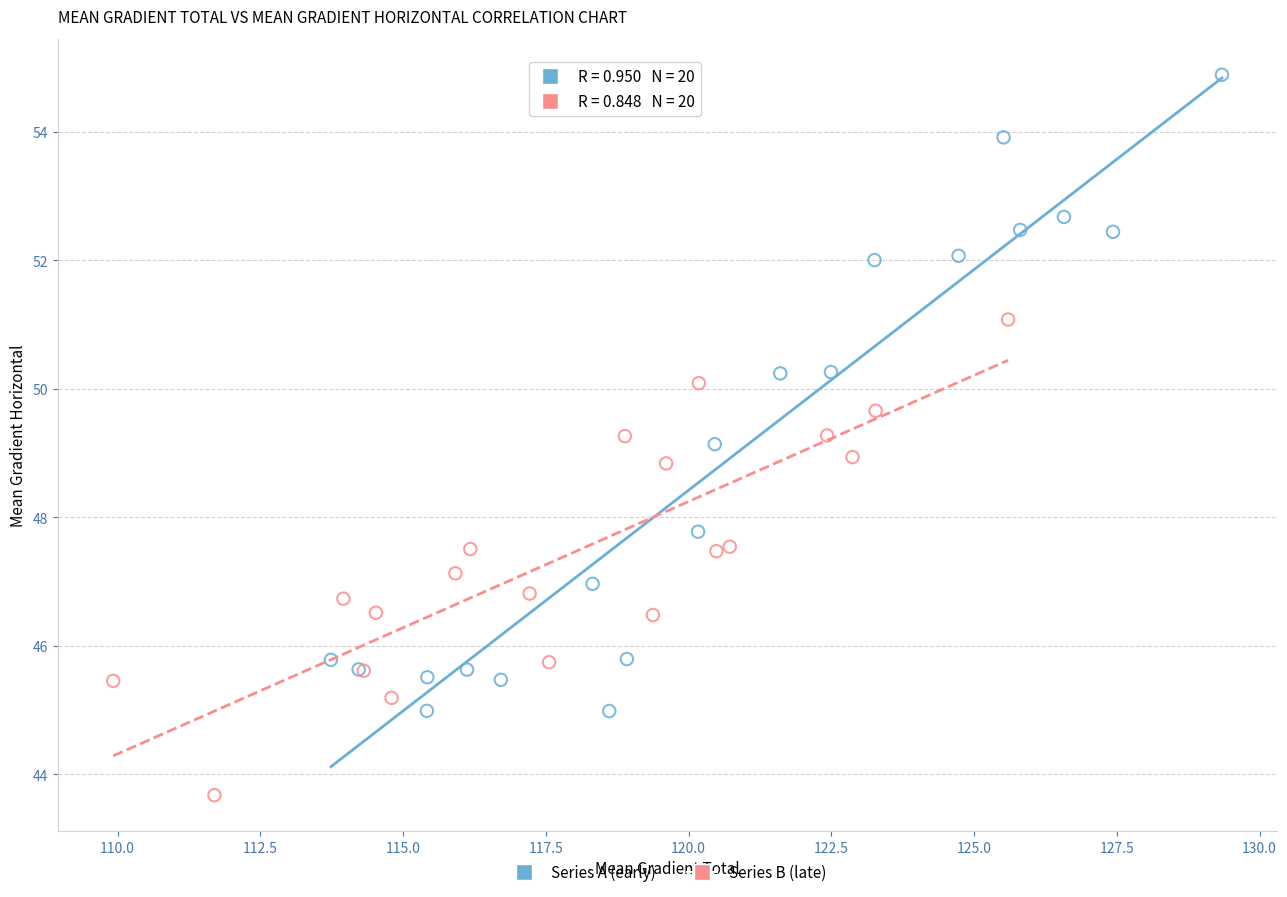

Which series has the widest spread of Y values?

Series A (early)